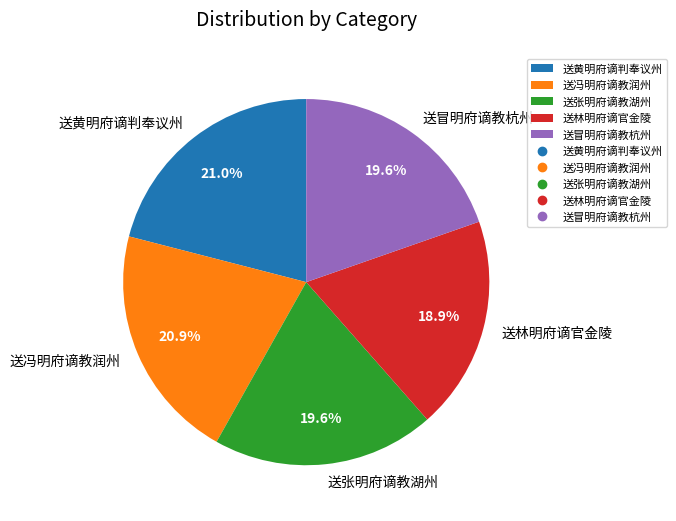

Combined, do 送张明府谪教湖州 and 送黄明府谪判奉议州 account for over 50%?

No